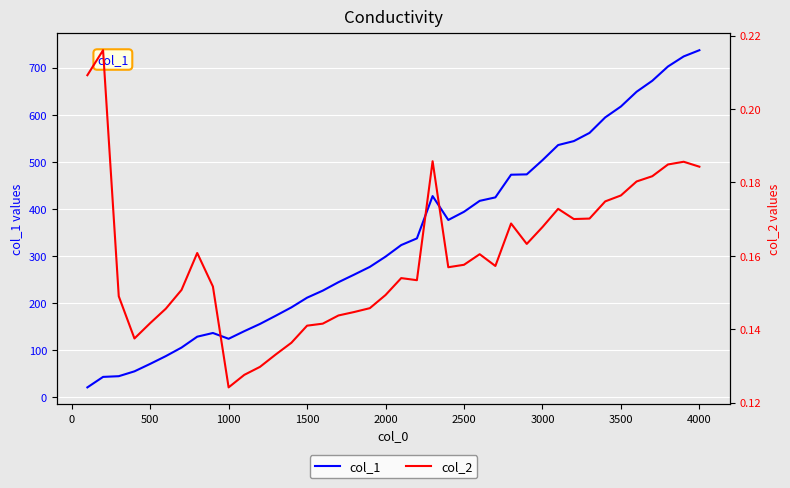

How many data points does each series have?

40